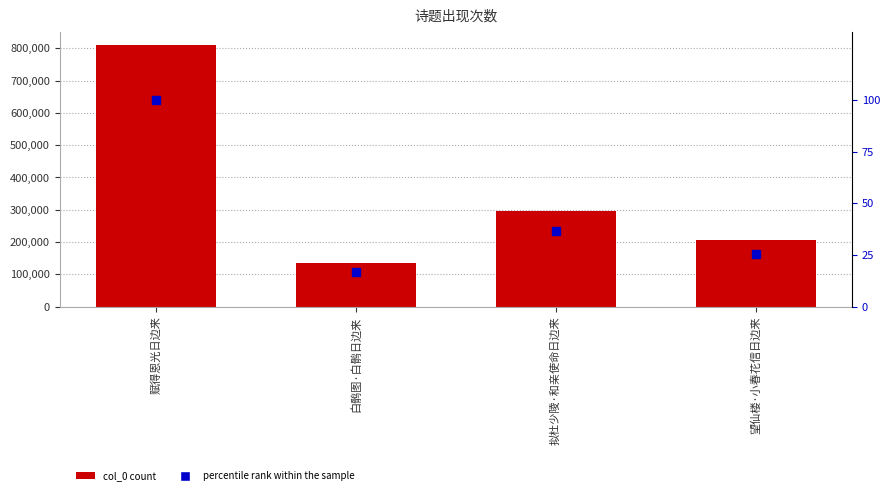

What is the total value across all series at 赋得恩光日边来?

809946.0